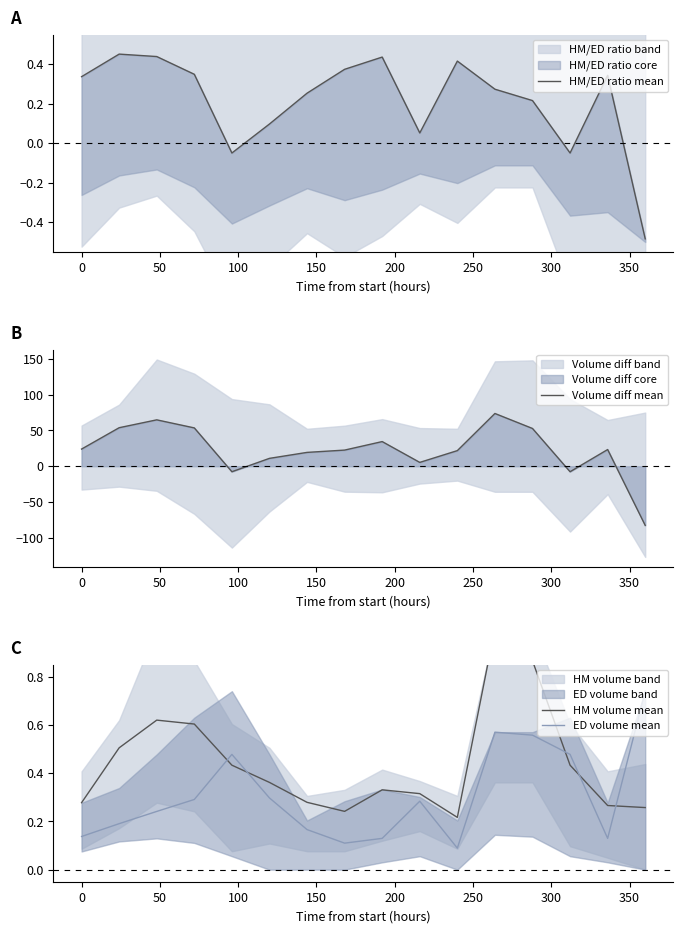

True or false: HM/ED ratio mean has more than 0 points higher than both neighbors.

True